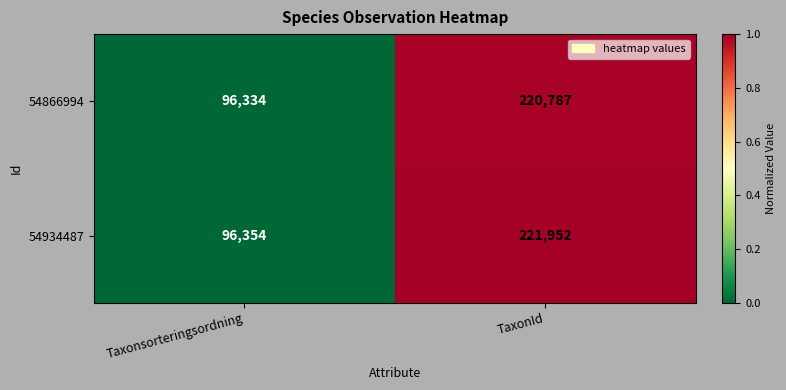

The value of 54934487 at TaxonId is 101484. True or false?

False